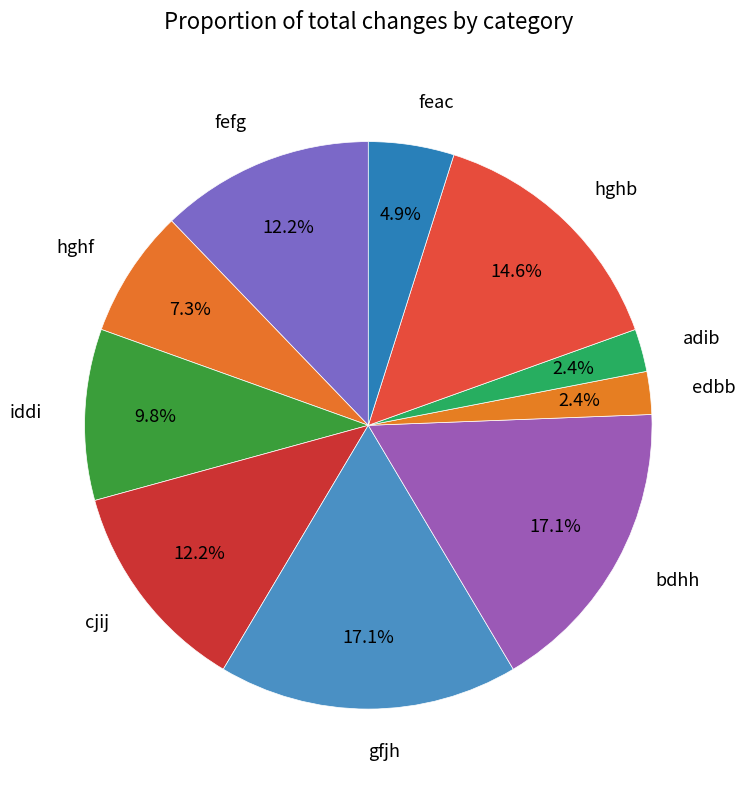

The adib slice represents 16% of the pie. True or false?

False